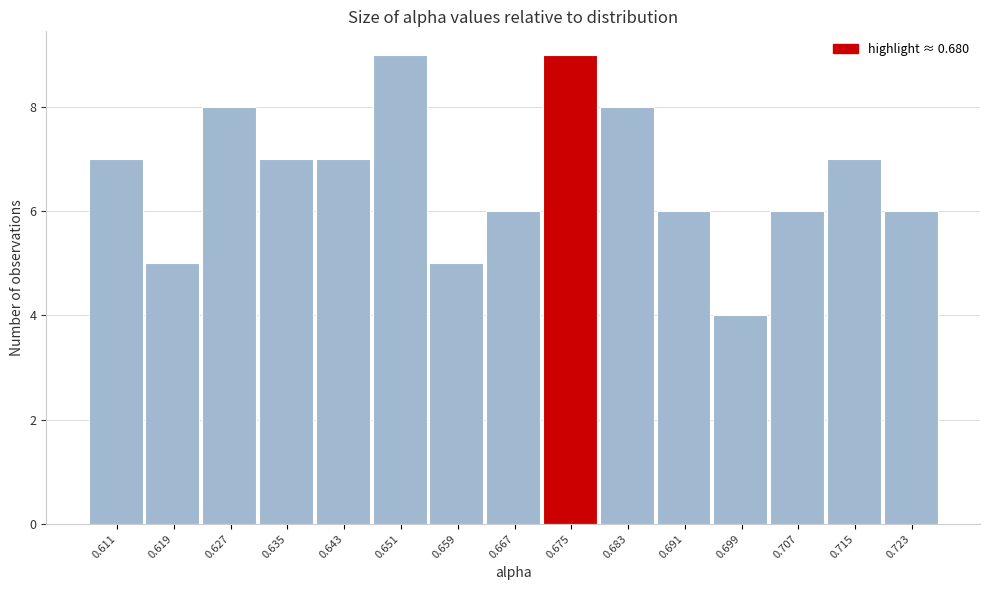

Reading left to right, transcribe all the data shown in this chart.

7	5	8	7	7	9	5	6	9	8	6	4	6	7	6